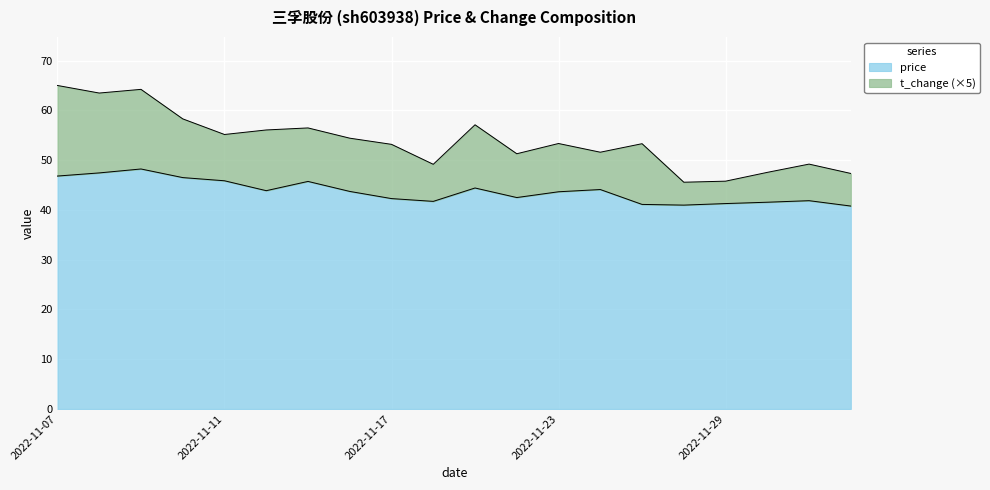

List the labels in order of value, largest first.

2022-11-09, 2022-11-08, 2022-11-07, 2022-11-10, 2022-11-11, 2022-11-15, 2022-11-21, 2022-11-24, 2022-11-14, 2022-11-16, 2022-11-23, 2022-11-22, 2022-11-17, 2022-12-01, 2022-11-18, 2022-11-30, 2022-11-29, 2022-11-25, 2022-11-28, 2022-12-02